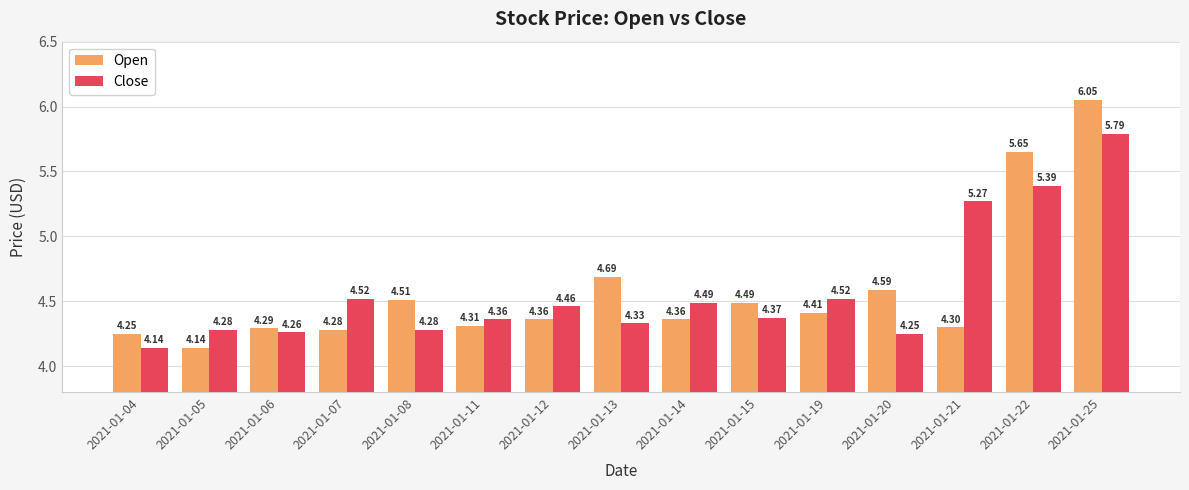

How many groups of bars are there?

15